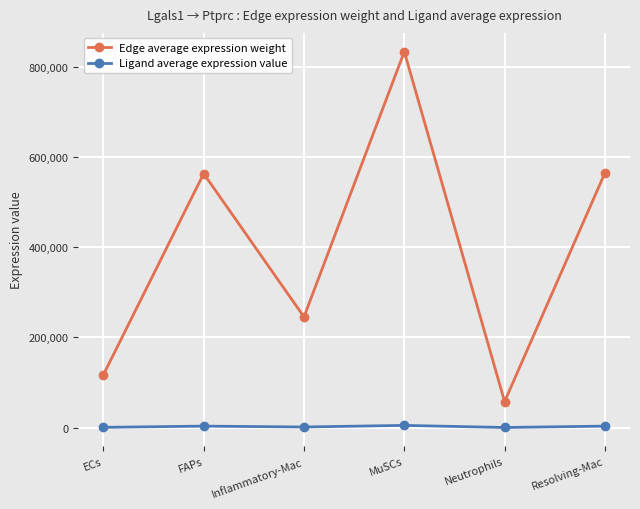

Rank the series at Neutrophils from lowest to highest value.

Ligand average expression value, Edge average expression weight